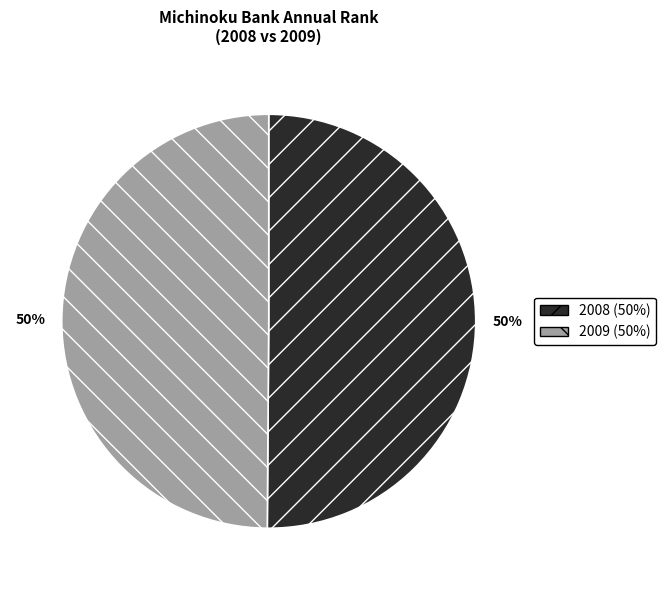

To the nearest percent, what percentage of the pie is 2008?

50%